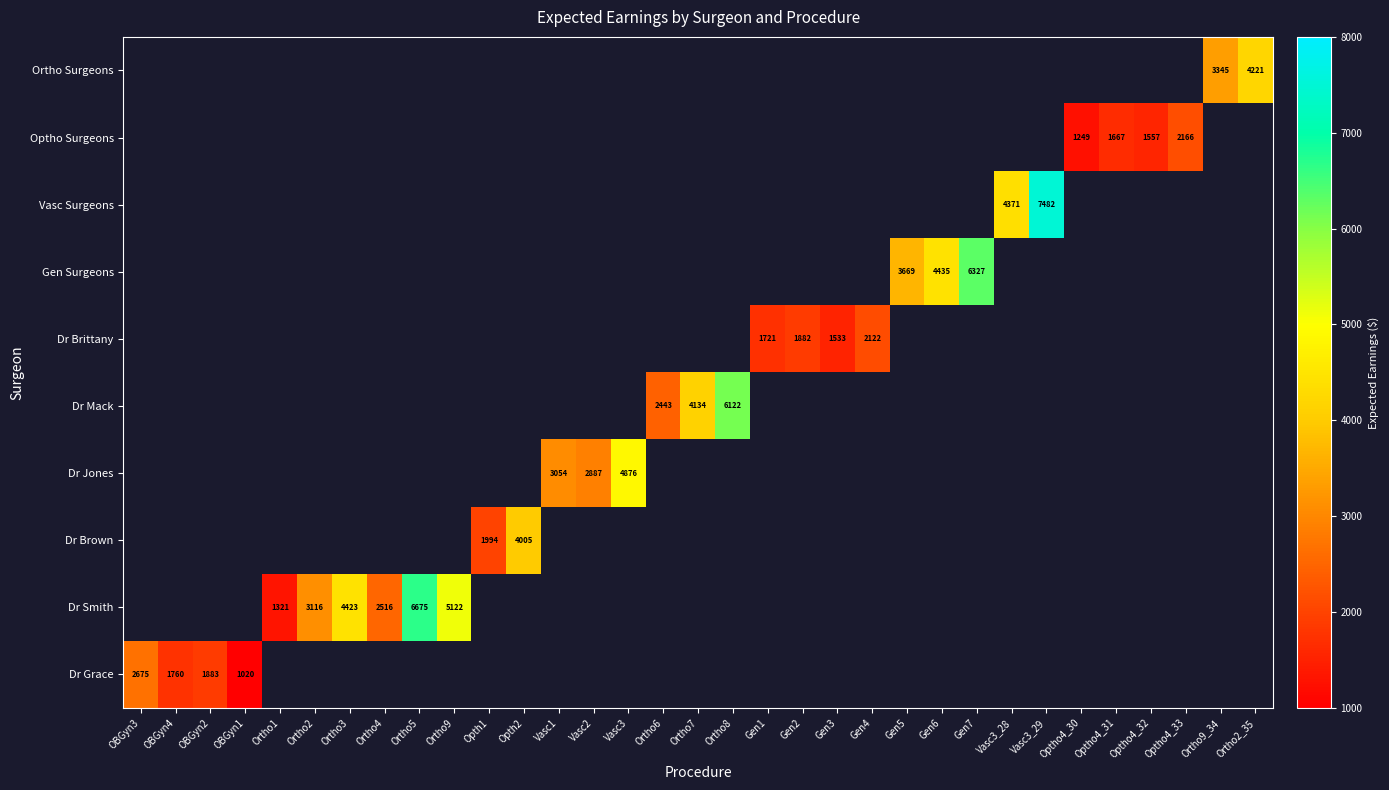

The Dr Brown series shows 4005 at Opth2. True or false?

True